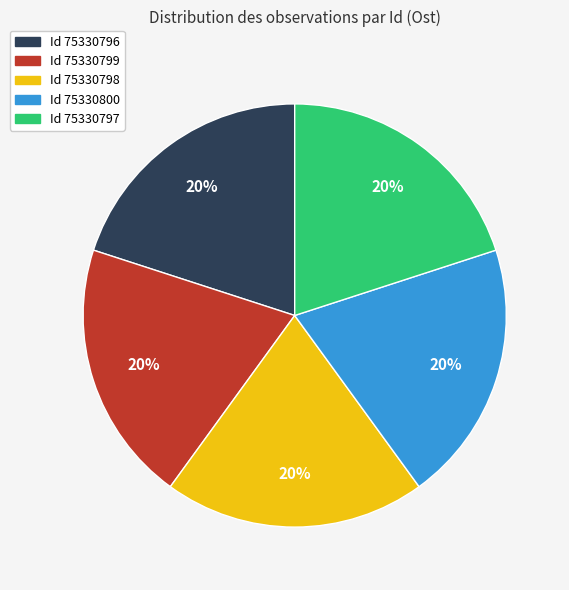

To the nearest percent, what is the average slice percentage?

20%